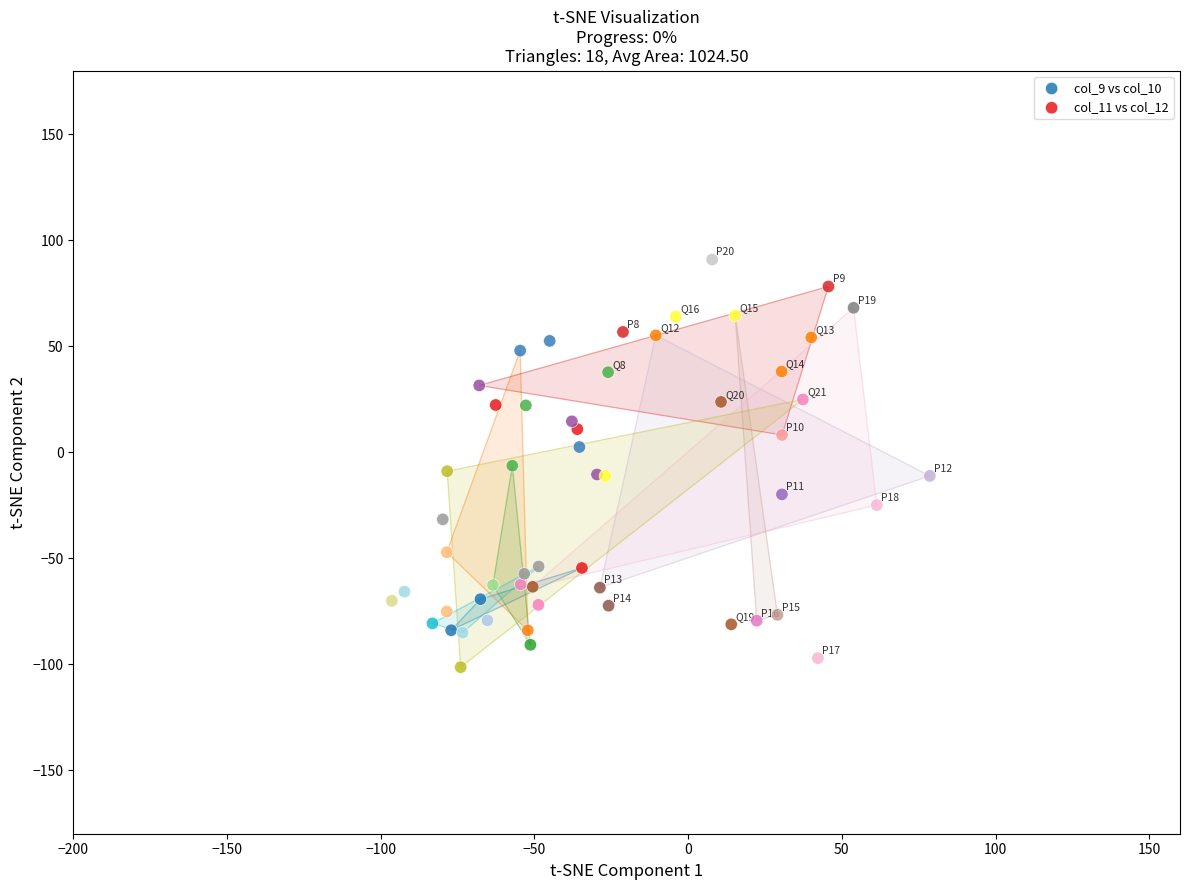

Which series reaches the maximum Y coordinate?

col_9 vs col_10